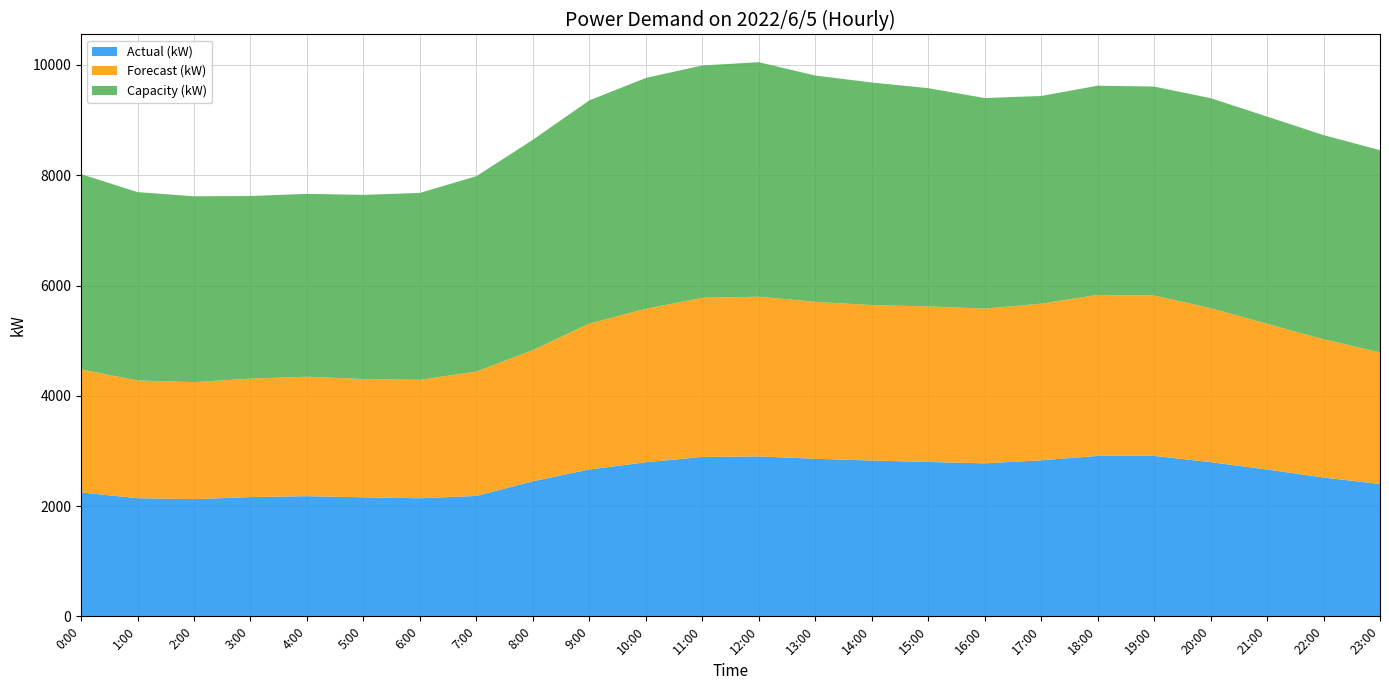

Reading left to right, extract all data points from this chart.

Actual (kW): 2247	2143	2126	2163	2180	2159	2142	2184	2450	2664	2795	2891	2901	2858	2826	2800	2775	2830	2910	2910	2797	2663	2518	2400
Forecast (kW): 2231	2135	2122	2148	2166	2145	2147	2256	2378	2647	2783	2886	2896	2846	2819	2821	2806	2841	2919	2908	2792	2643	2507	2388
Capacity (kW): 3542	3416	3370	3312	3316	3340	3390	3542	3815	4046	4186	4214	4253	4104	4037	3958	3819	3766	3795	3790	3809	3758	3703	3666